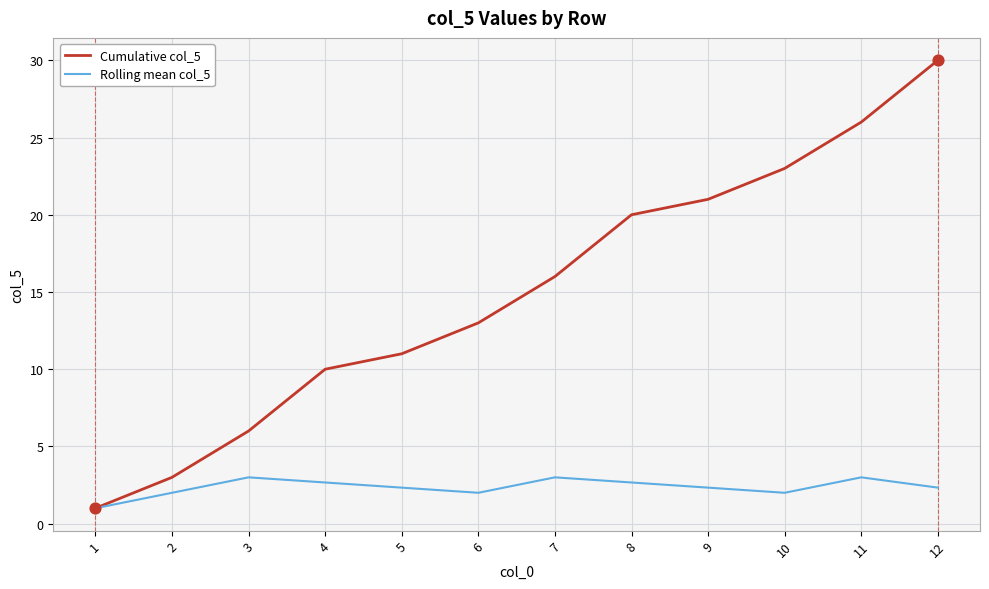

At how many categories does at least one series exceed 4?

10